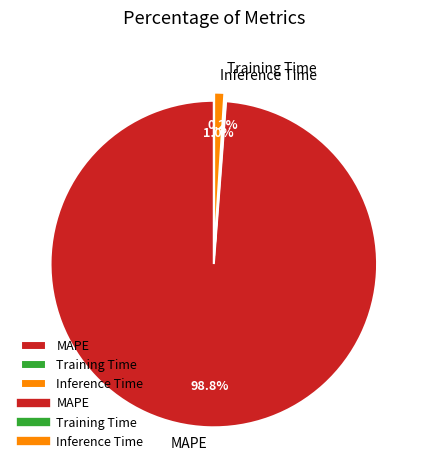

Which category has the biggest portion of the pie?

MAPE